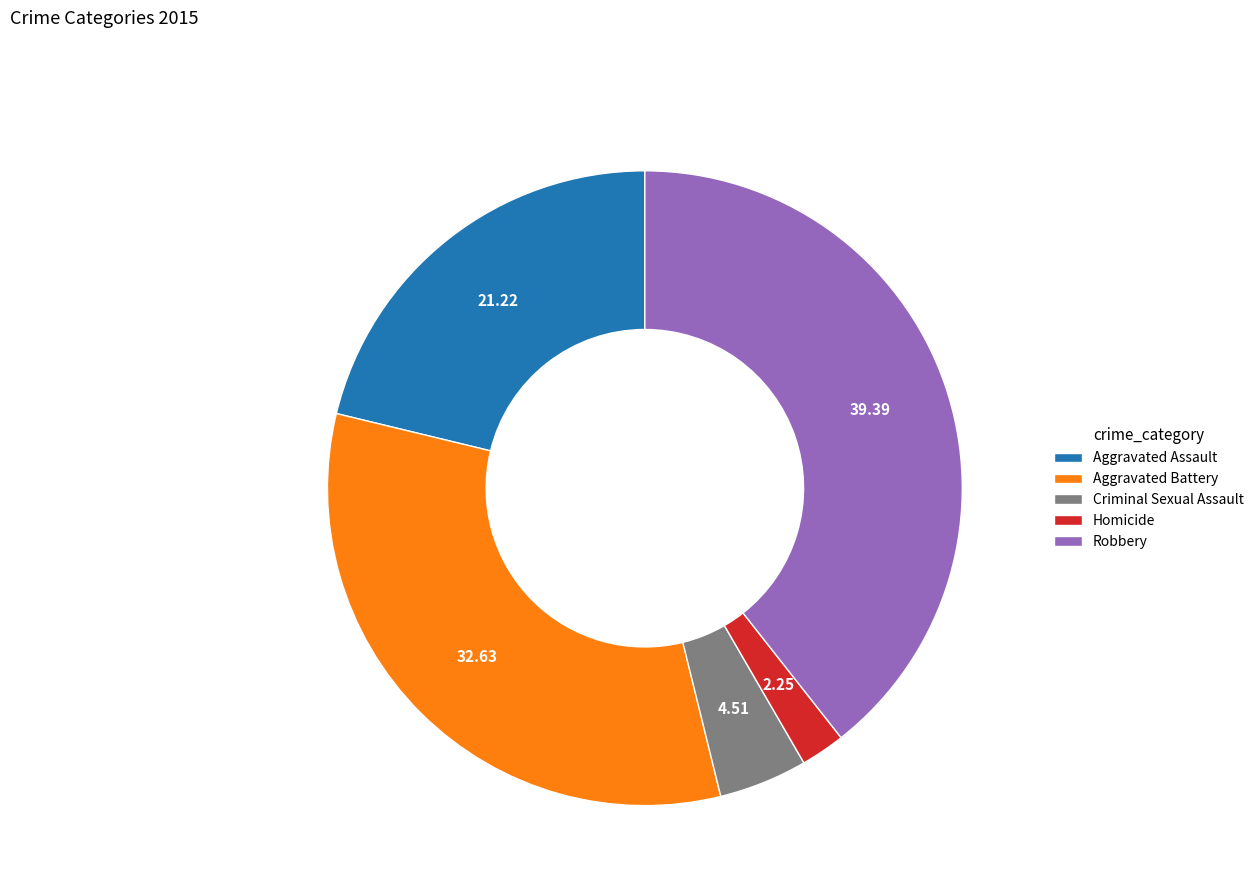

Which category has the biggest portion of the pie?

Robbery